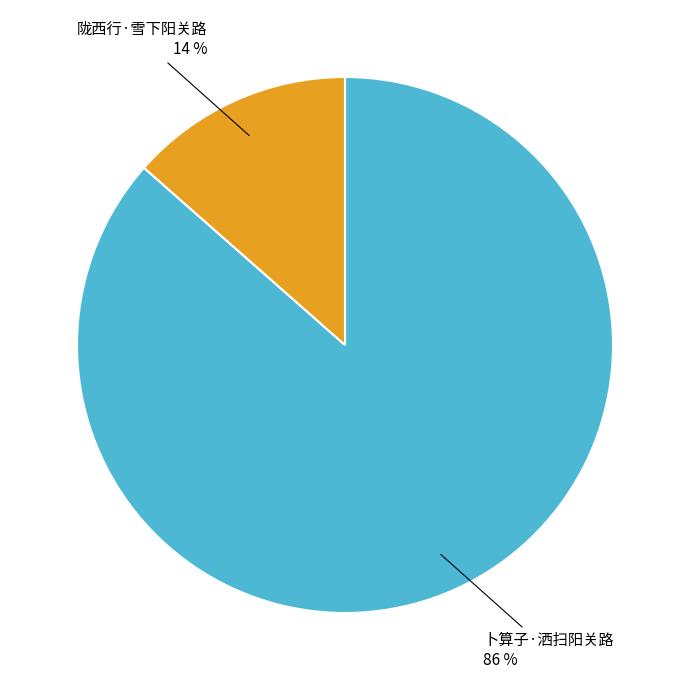

What percentage is the 陇西行·雪下阳关路 slice, to the nearest percent?

14%